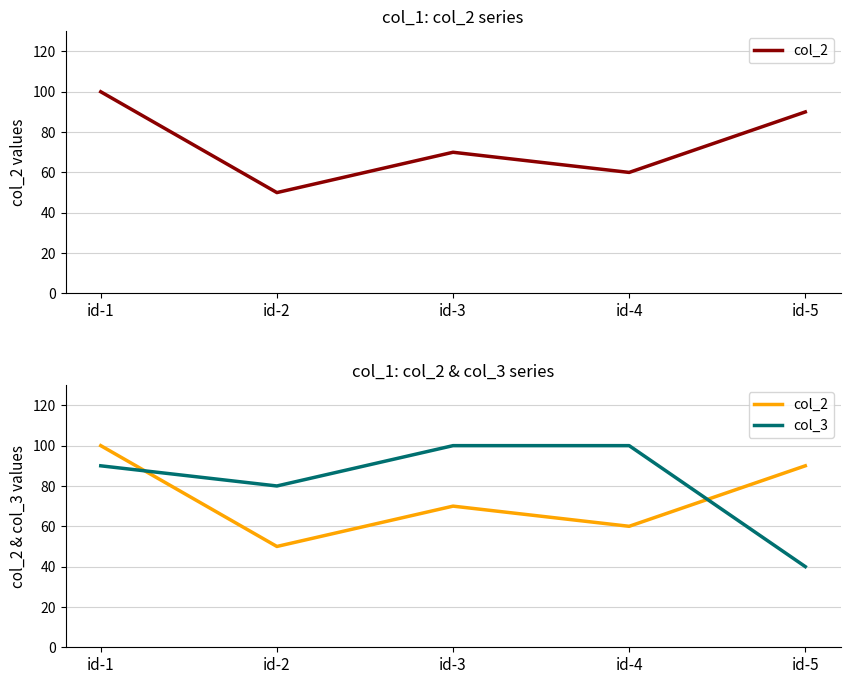

Reading left to right, what are all the values shown in this chart?

col_2: id-1=100	id-2=50	id-3=70	id-4=60	id-5=90
col_3: id-1=90	id-2=80	id-3=100	id-4=100	id-5=40